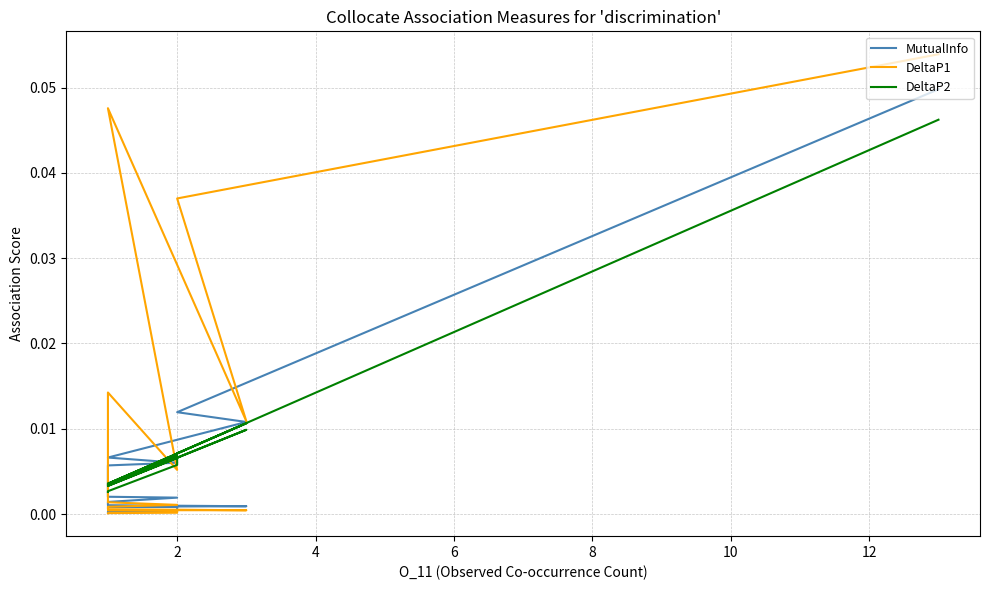

Which series has the widest spread of values?

DeltaP1